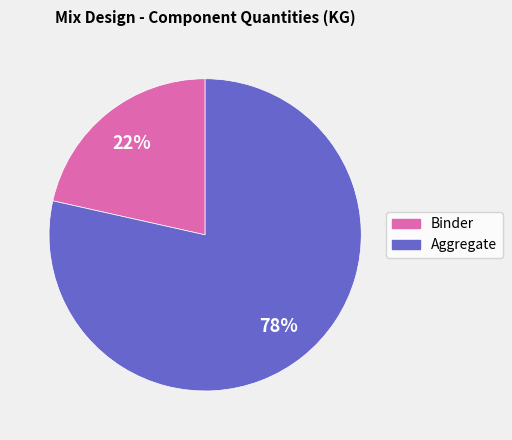

Count the number of slices in the pie.

2